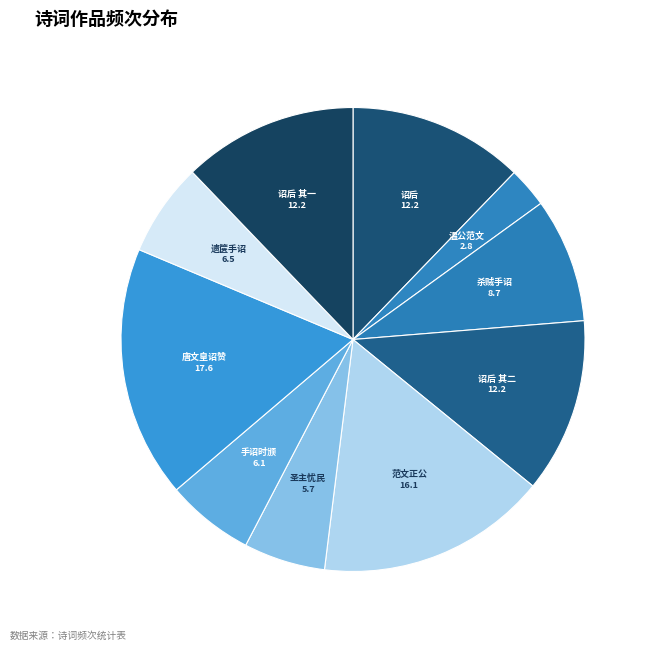

Is the sum of 手诏时颁 and 温公范文 greater than half?

No